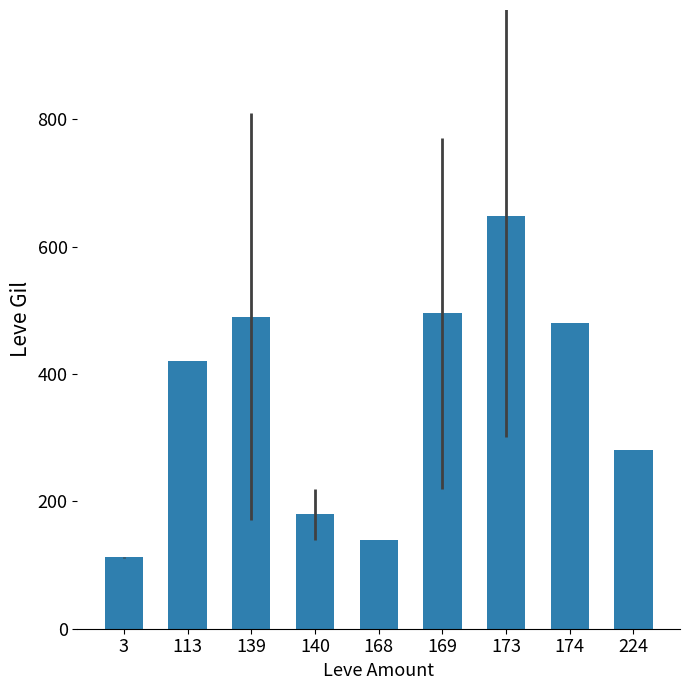

True or false: the data shows 211.2 at 169.

False